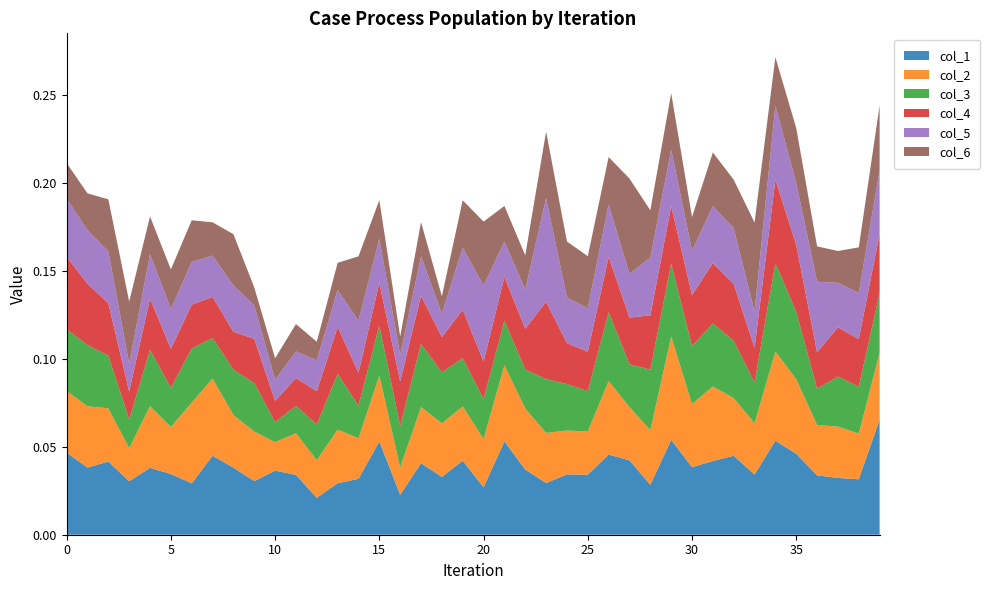

Reading left to right, list all the values displayed in this chart.

col_1: 0=0.0	1=0.0	2=0.0	3=0.0	4=0.0	5=0.0	6=0.0	7=0.0	8=0.0	9=0.0	10=0.0	11=0.0	12=0.0	13=0.0	14=0.0	15=0.1	16=0.0	17=0.0	18=0.0	19=0.0	20=0.0	21=0.1	22=0.0	23=0.0	24=0.0	25=0.0	26=0.0	27=0.0	28=0.0	29=0.1	30=0.0	31=0.0	32=0.0	33=0.0	34=0.1	35=0.0	36=0.0	37=0.0	38=0.0	39=0.1
col_2: 0=0.0	1=0.0	2=0.0	3=0.0	4=0.0	5=0.0	6=0.0	7=0.0	8=0.0	9=0.0	10=0.0	11=0.0	12=0.0	13=0.0	14=0.0	15=0.0	16=0.0	17=0.0	18=0.0	19=0.0	20=0.0	21=0.0	22=0.0	23=0.0	24=0.0	25=0.0	26=0.0	27=0.0	28=0.0	29=0.1	30=0.0	31=0.0	32=0.0	33=0.0	34=0.1	35=0.0	36=0.0	37=0.0	38=0.0	39=0.0
col_3: 0=0.0	1=0.0	2=0.0	3=0.0	4=0.0	5=0.0	6=0.0	7=0.0	8=0.0	9=0.0	10=0.0	11=0.0	12=0.0	13=0.0	14=0.0	15=0.0	16=0.0	17=0.0	18=0.0	19=0.0	20=0.0	21=0.0	22=0.0	23=0.0	24=0.0	25=0.0	26=0.0	27=0.0	28=0.0	29=0.0	30=0.0	31=0.0	32=0.0	33=0.0	34=0.1	35=0.0	36=0.0	37=0.0	38=0.0	39=0.0
col_4: 0=0.0	1=0.0	2=0.0	3=0.0	4=0.0	5=0.0	6=0.0	7=0.0	8=0.0	9=0.0	10=0.0	11=0.0	12=0.0	13=0.0	14=0.0	15=0.0	16=0.0	17=0.0	18=0.0	19=0.0	20=0.0	21=0.0	22=0.0	23=0.0	24=0.0	25=0.0	26=0.0	27=0.0	28=0.0	29=0.0	30=0.0	31=0.0	32=0.0	33=0.0	34=0.0	35=0.0	36=0.0	37=0.0	38=0.0	39=0.0
col_5: 0=0.0	1=0.0	2=0.0	3=0.0	4=0.0	5=0.0	6=0.0	7=0.0	8=0.0	9=0.0	10=0.0	11=0.0	12=0.0	13=0.0	14=0.0	15=0.0	16=0.0	17=0.0	18=0.0	19=0.0	20=0.0	21=0.0	22=0.0	23=0.1	24=0.0	25=0.0	26=0.0	27=0.0	28=0.0	29=0.0	30=0.0	31=0.0	32=0.0	33=0.0	34=0.0	35=0.0	36=0.0	37=0.0	38=0.0	39=0.0
col_6: 0=0.0	1=0.0	2=0.0	3=0.0	4=0.0	5=0.0	6=0.0	7=0.0	8=0.0	9=0.0	10=0.0	11=0.0	12=0.0	13=0.0	14=0.0	15=0.0	16=0.0	17=0.0	18=0.0	19=0.0	20=0.0	21=0.0	22=0.0	23=0.0	24=0.0	25=0.0	26=0.0	27=0.1	28=0.0	29=0.0	30=0.0	31=0.0	32=0.0	33=0.1	34=0.0	35=0.0	36=0.0	37=0.0	38=0.0	39=0.0